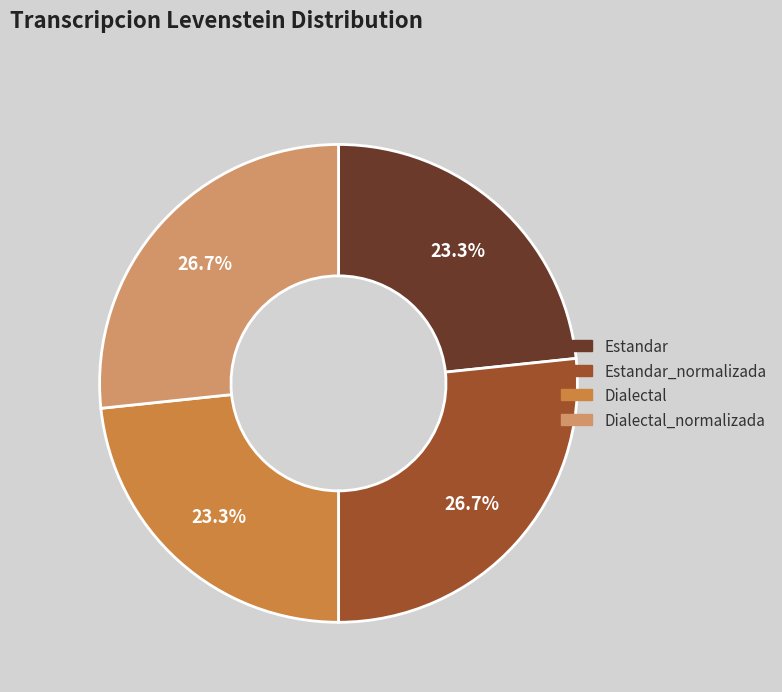

Is there any slice that represents more than half of the pie?

No